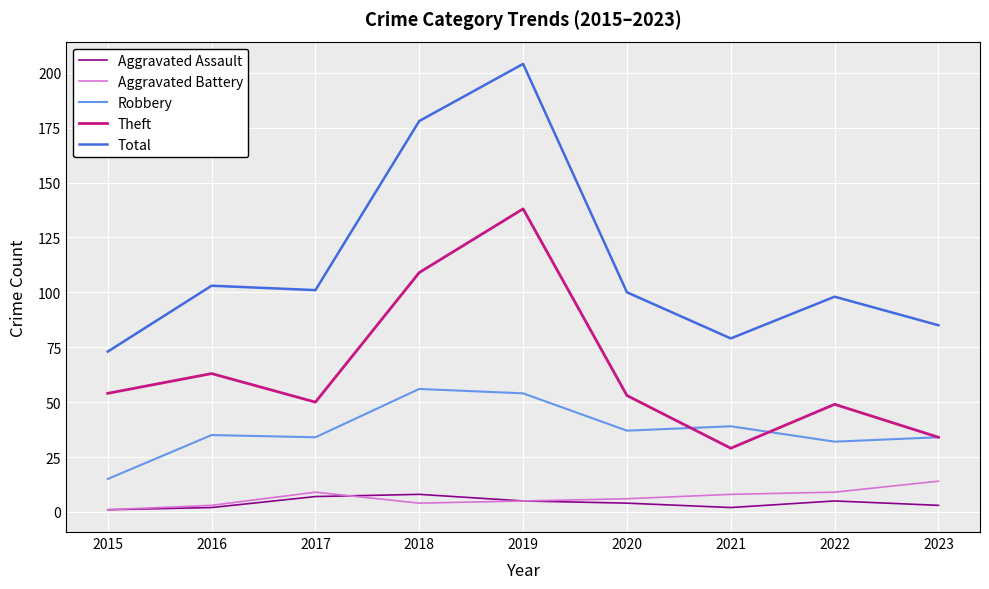

Does the chart have visible grid lines?

Yes